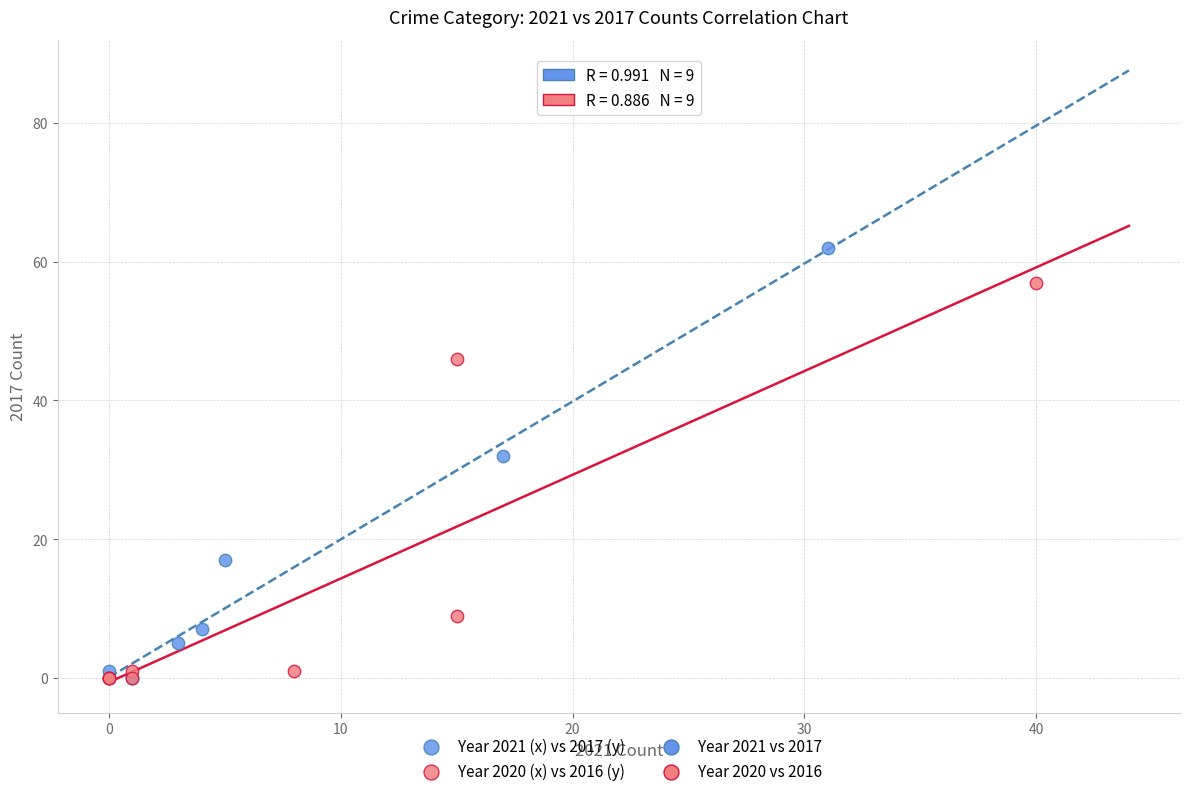

Which series has the largest Y range (max minus min)?

Year 2021 (x) vs 2017 (y)